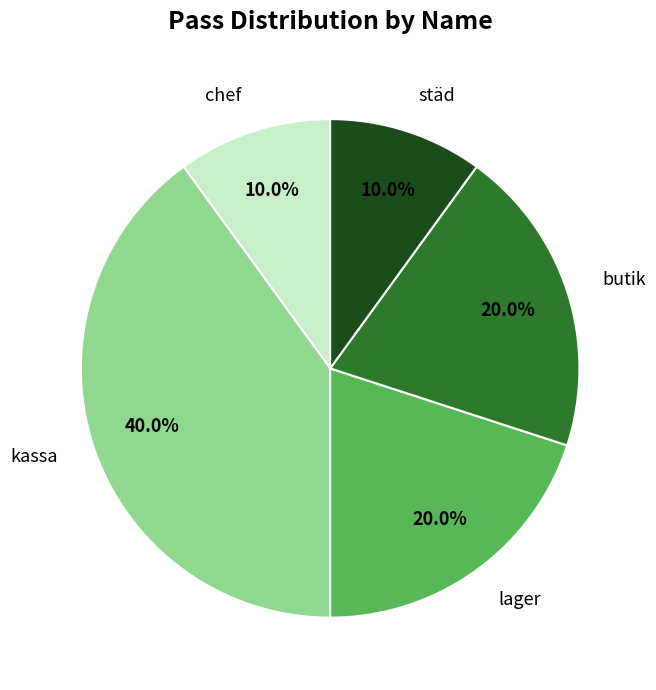

Is there a majority slice in this chart?

No